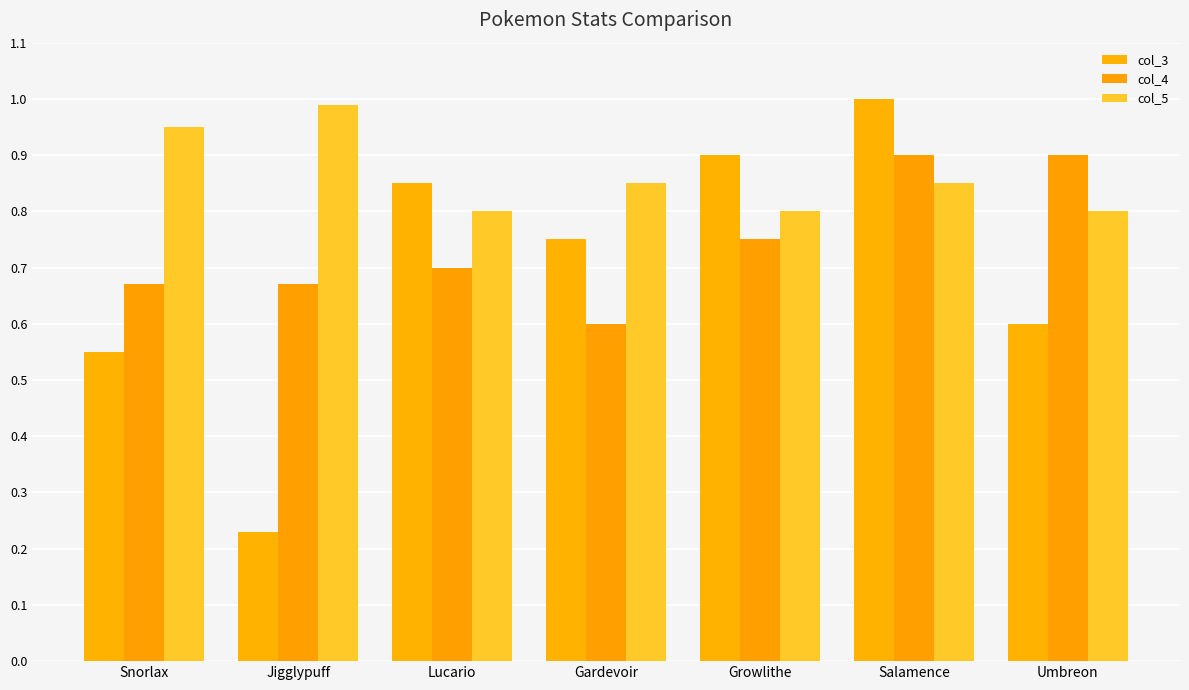

What position from the right is Gardevoir?

4